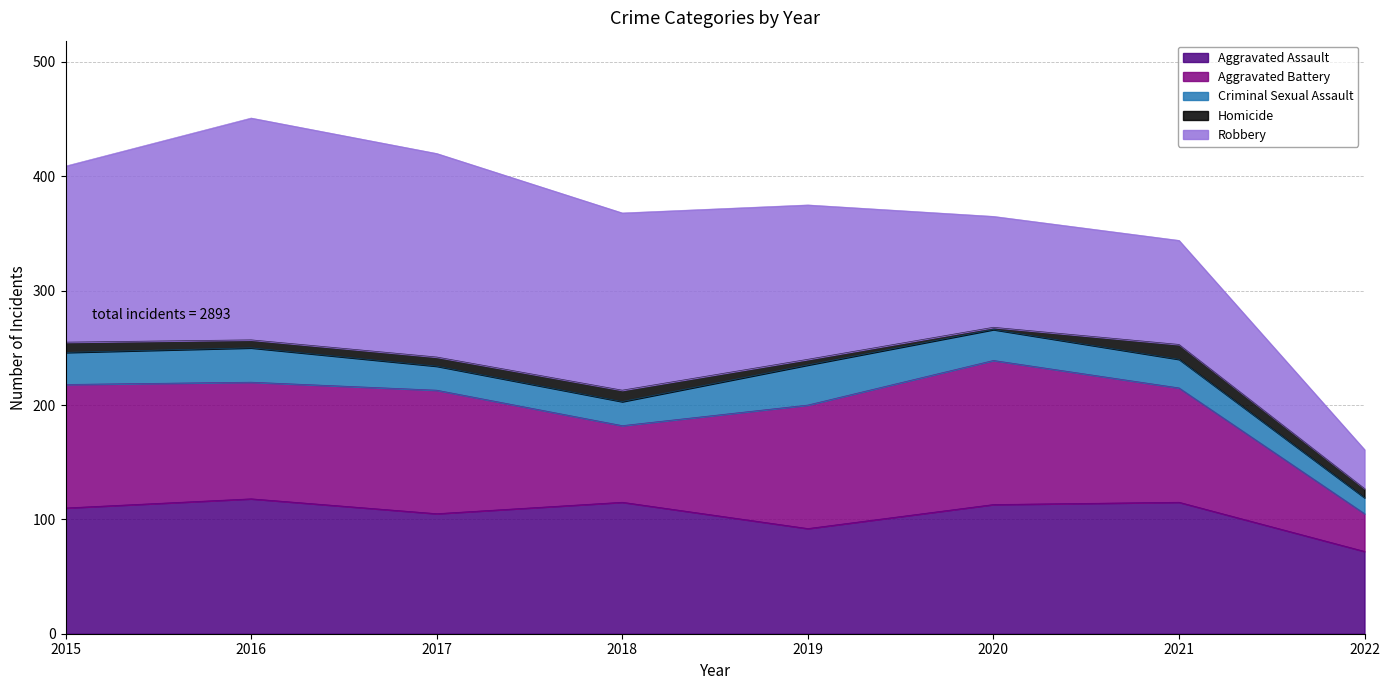

True or false: Aggravated Assault has more than 0 interior local peaks.

True